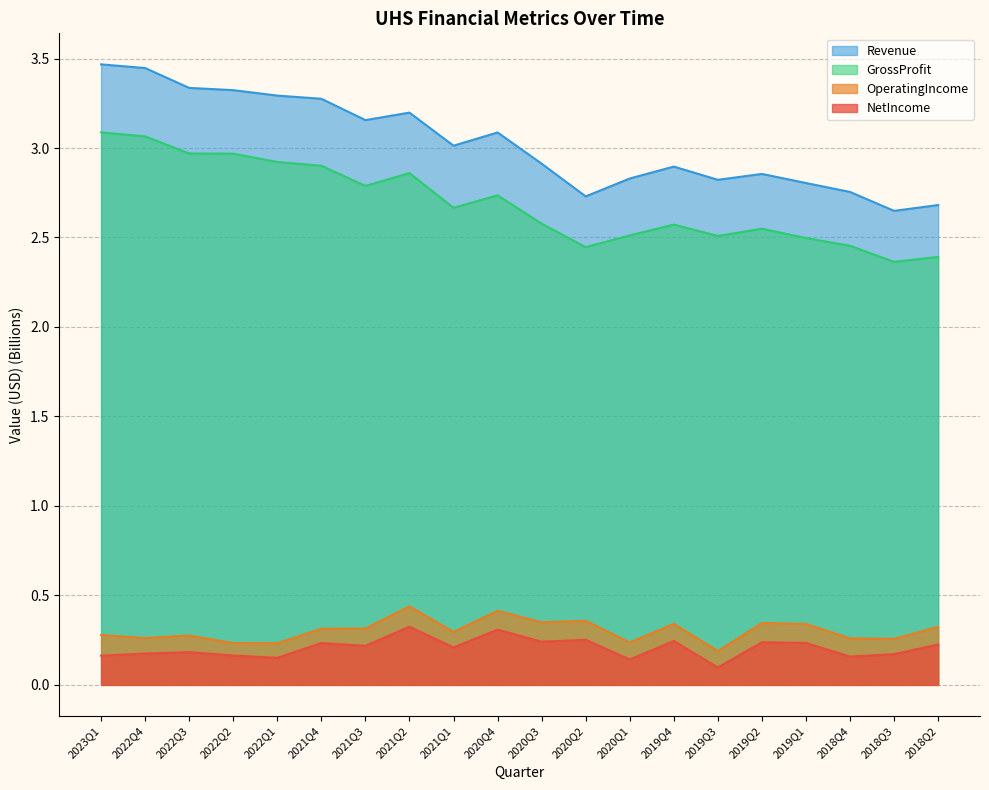

The value of Revenue at 2019Q3 is 2.8. True or false?

True